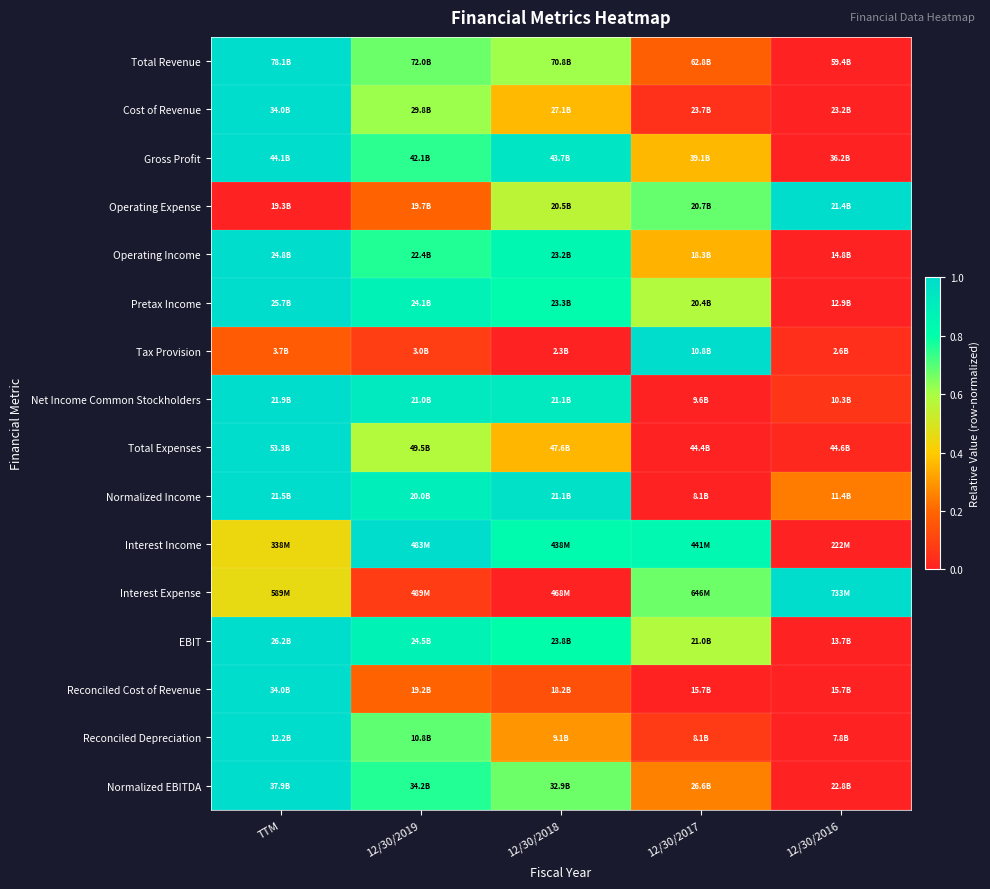

Which category has the lowest value across all series?

12/30/2016